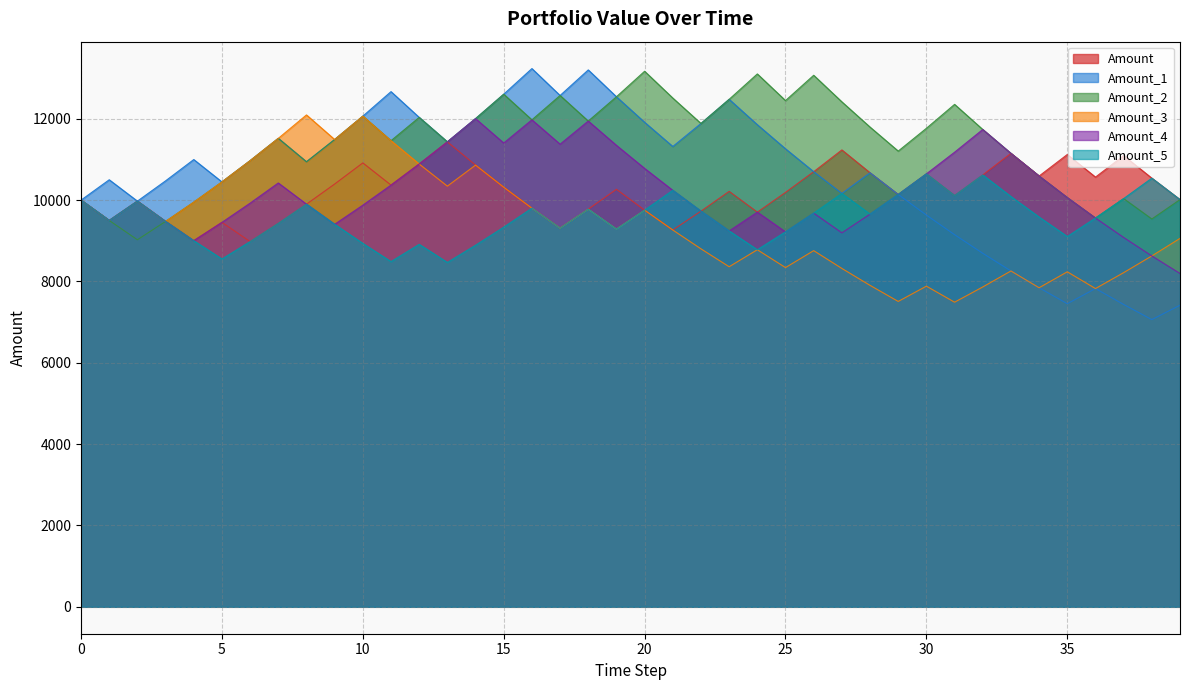

What is the sum of the Amount_1 values at 38 and 28?

17734.3